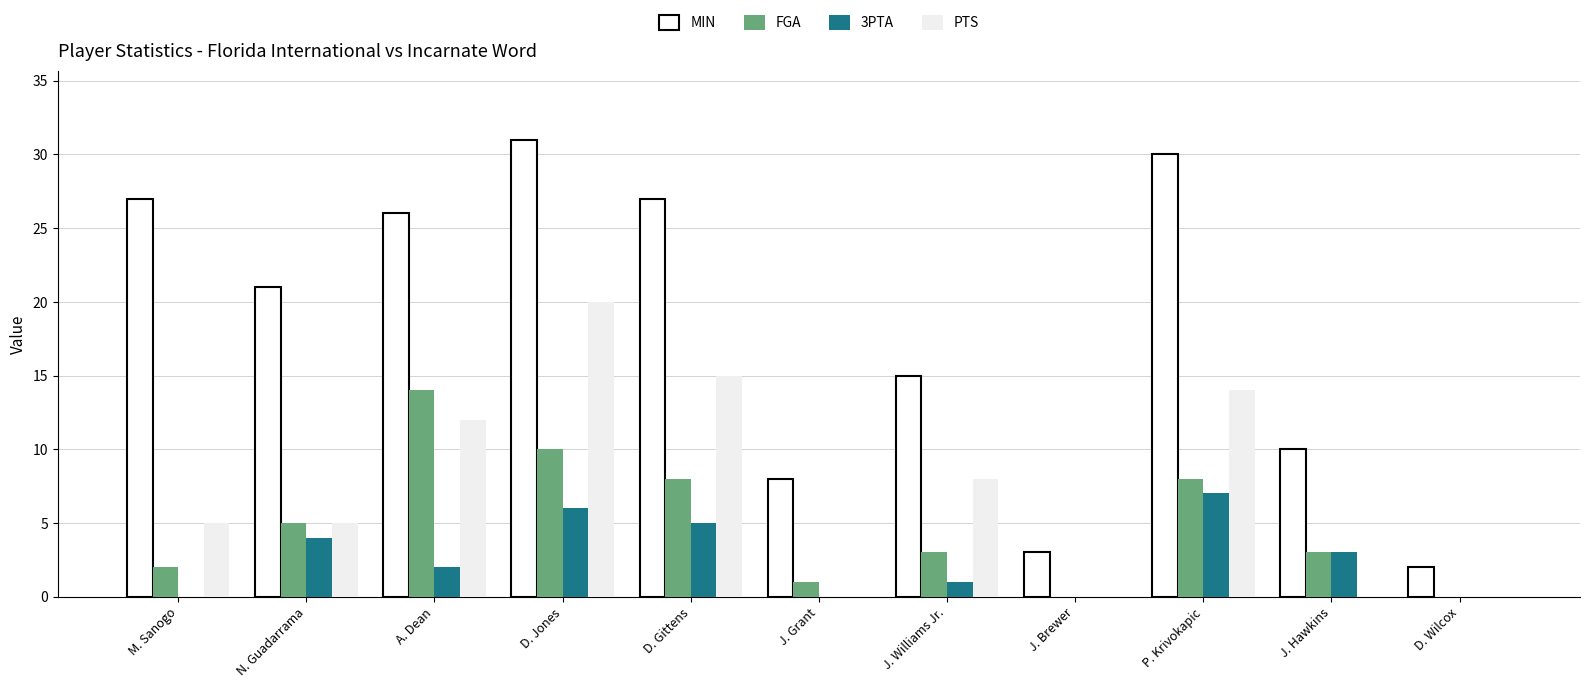

At P. Krivokapic, list the series in order from smallest to largest.

3PTA, FGA, PTS, MIN